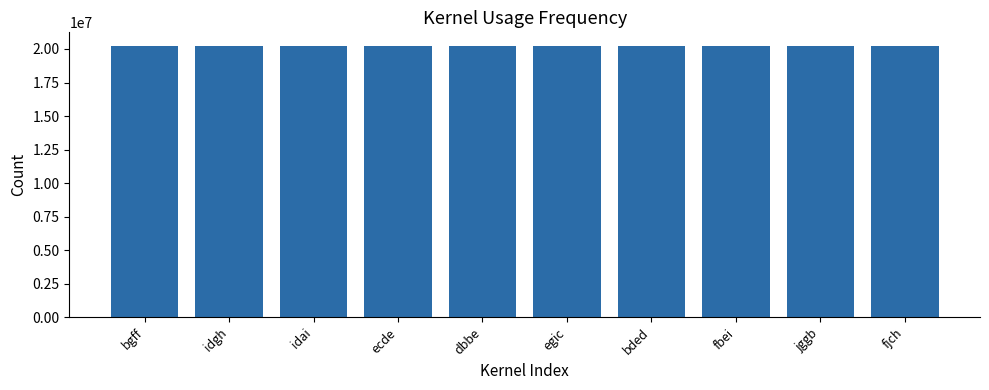

What is the label of the 9th bar from the right?

idgh